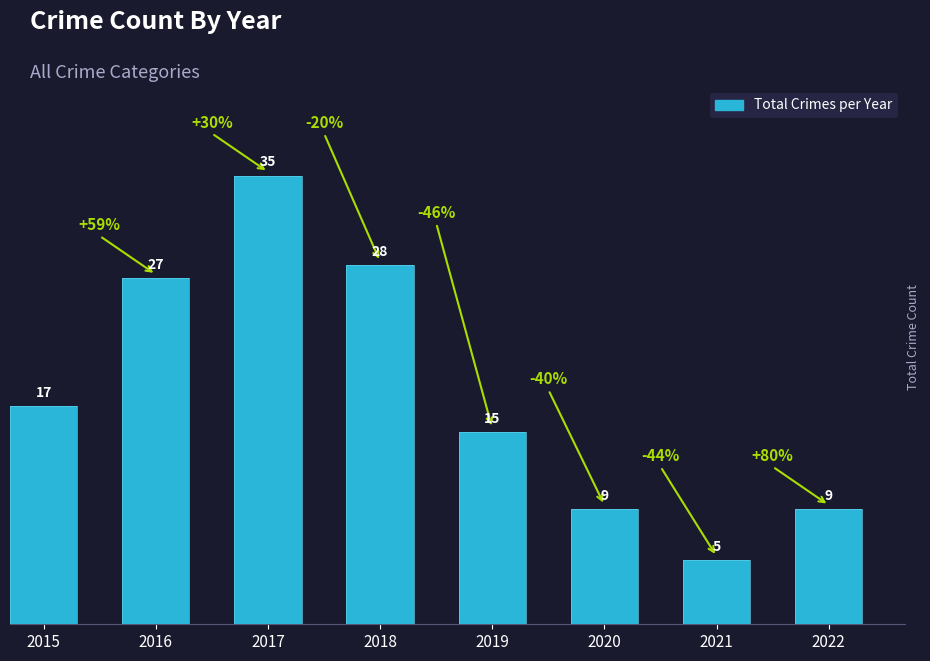

What is the approximate value at 2019?

15